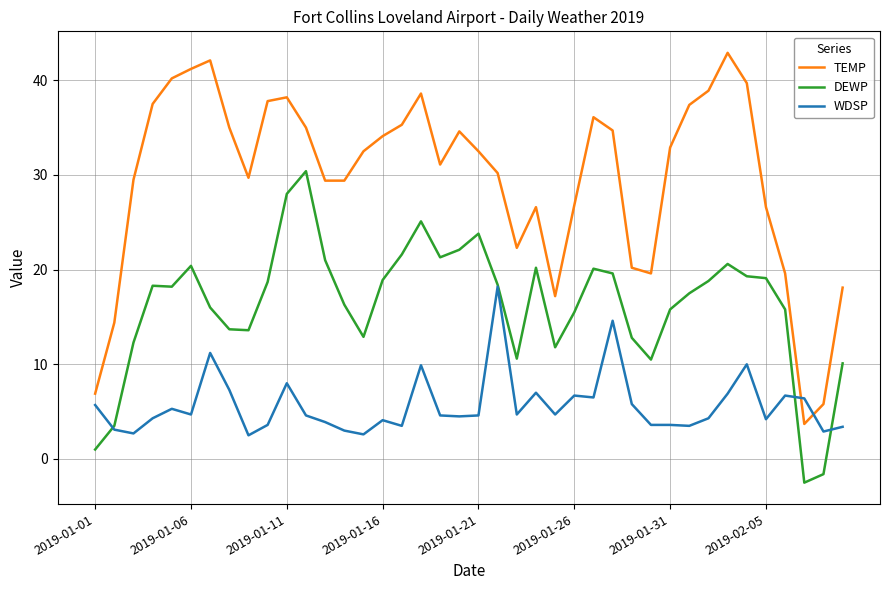

What is the lowest value of the TEMP series?

3.7